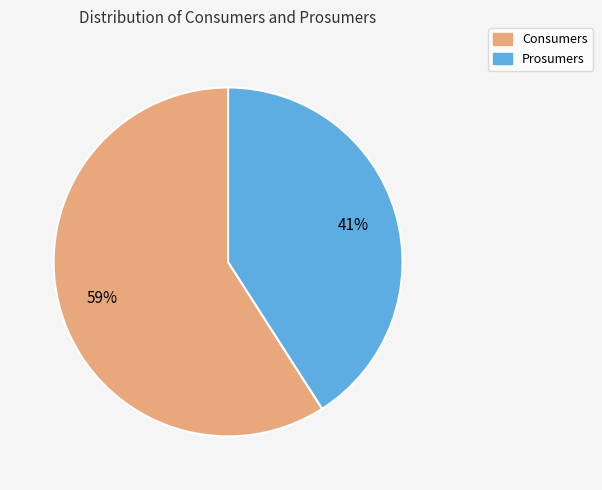

Rank the categories by value from lowest to highest.

Prosumers, Consumers